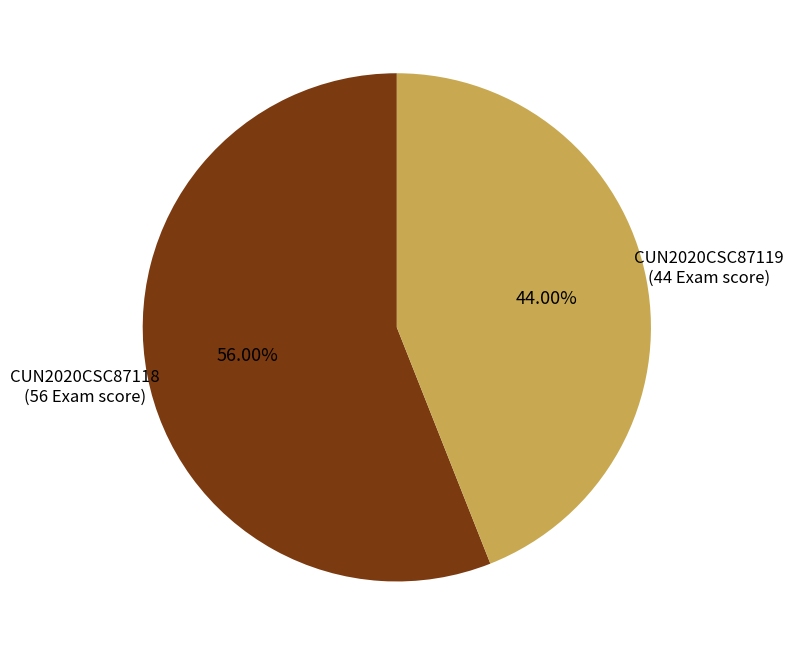

Which category has the biggest portion of the pie?

CUN2020CSC87118